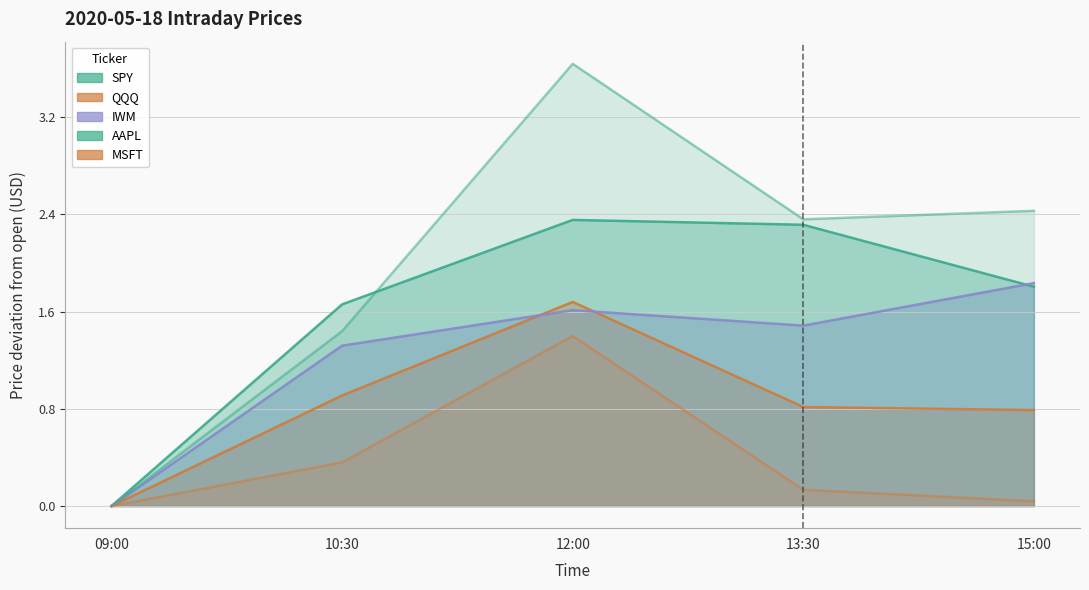

At 09:00, list the series in order from largest to smallest.

SPY, QQQ, IWM, AAPL, MSFT